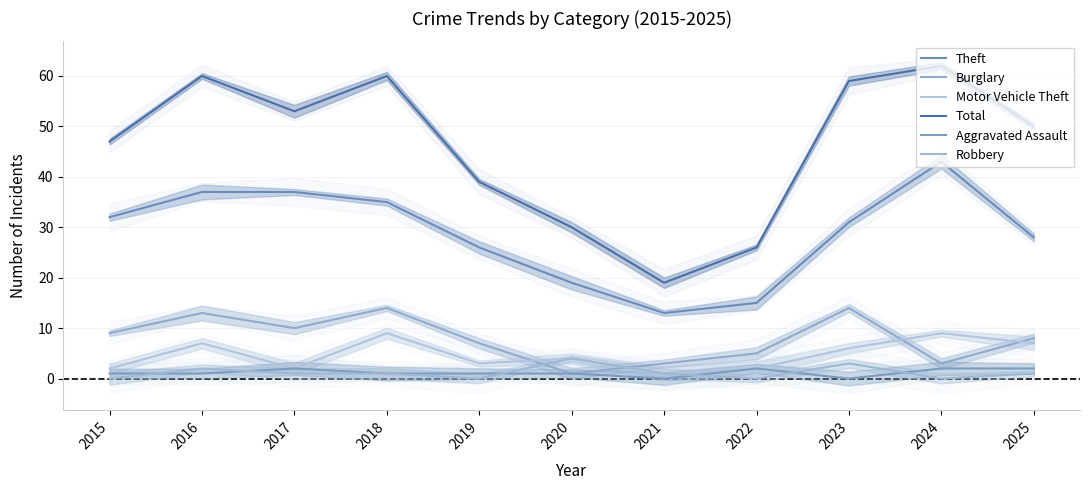

What is the difference between the second highest and minimum values in the Robbery series?

3